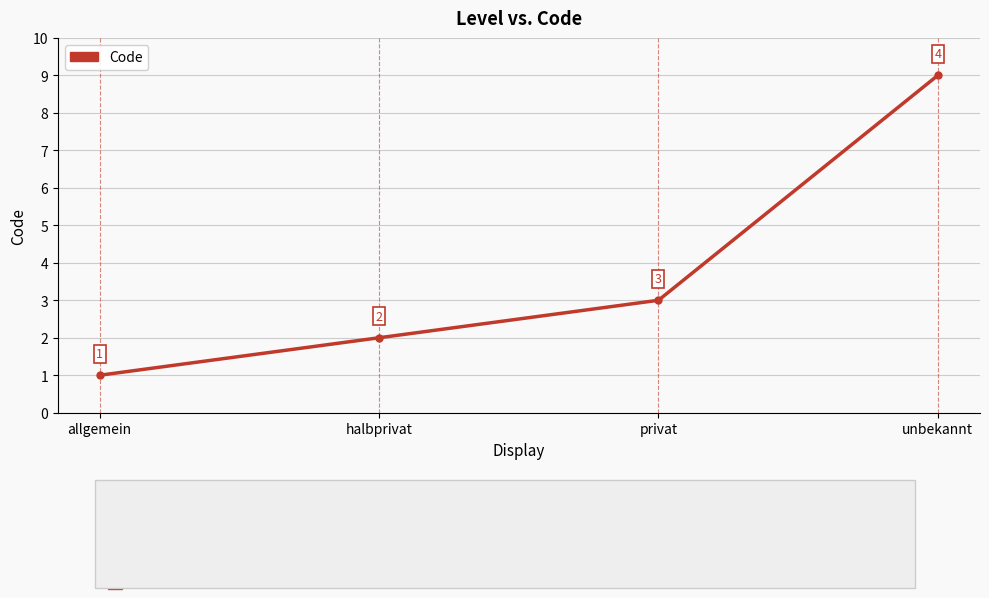

At which category does the chart reach its minimum across all series?

allgemein